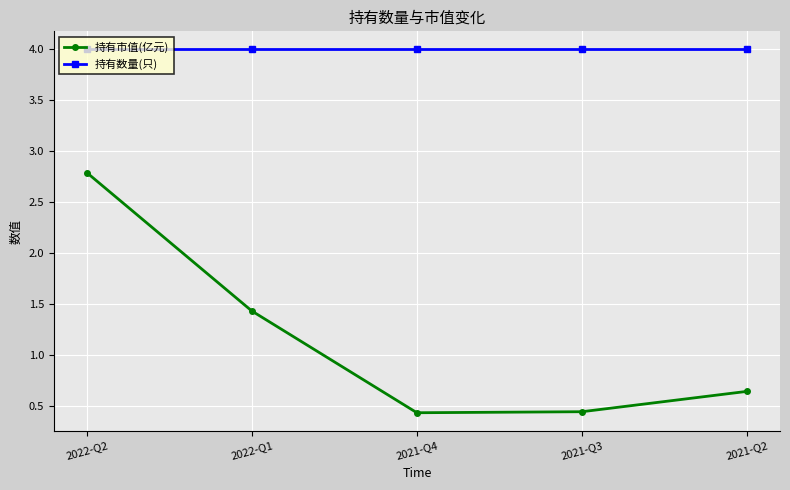

At 2021-Q2, list the series in order from largest to smallest.

持有数量(只), 持有市值(亿元)